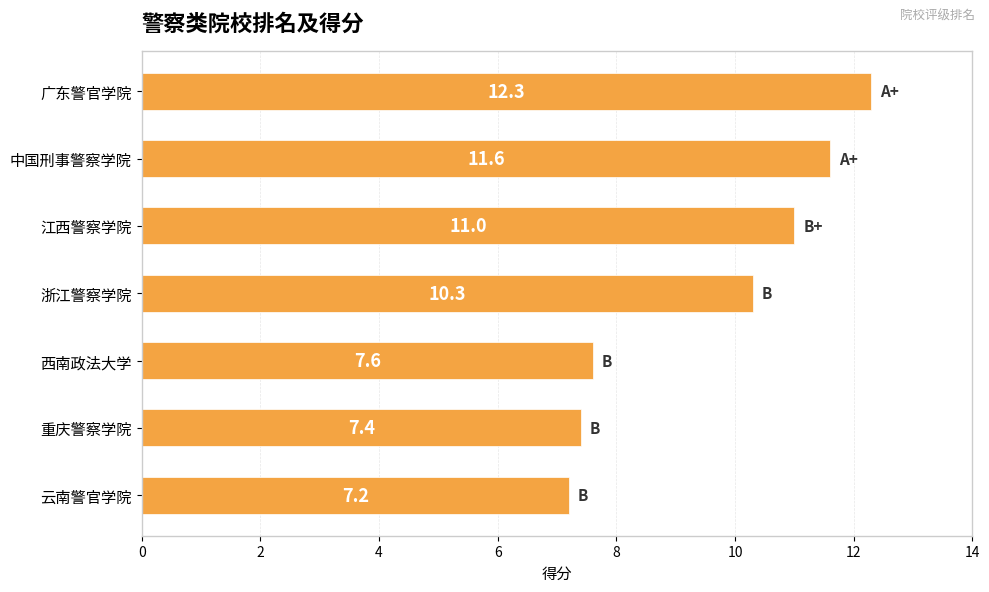

Reading top to bottom, transcribe all the data shown in this chart.

12.3	11.6	11.0	10.3	7.6	7.4	7.2